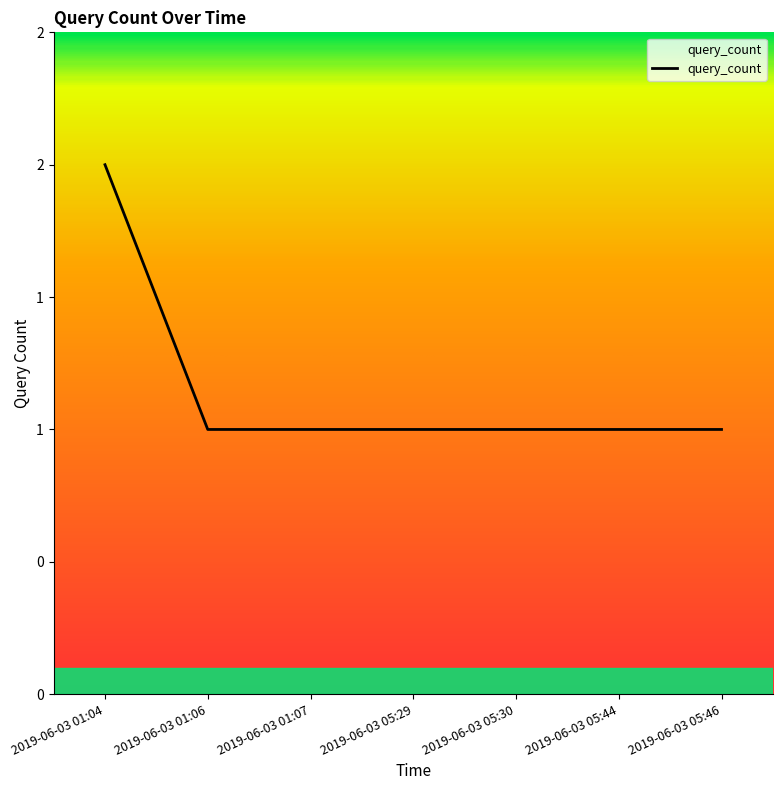

Does the chart display data point markers on the line(s)?

No